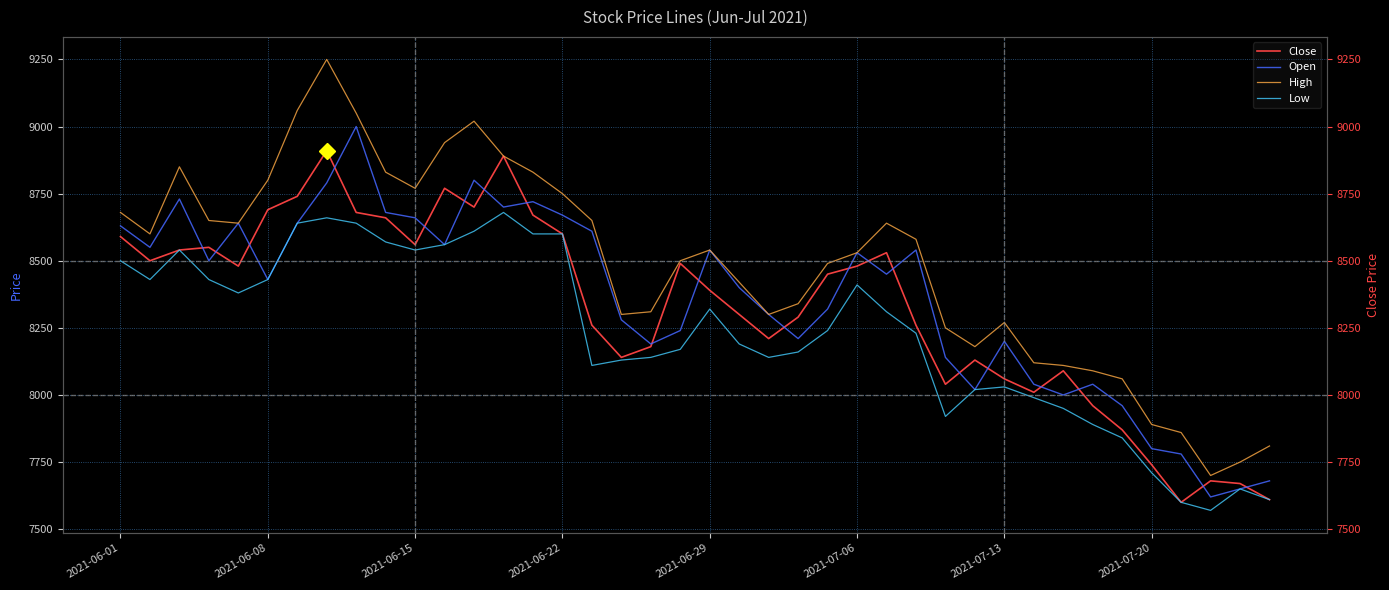

Rank the series by their maximum value, from highest to lowest.

High, Open, Close, Low